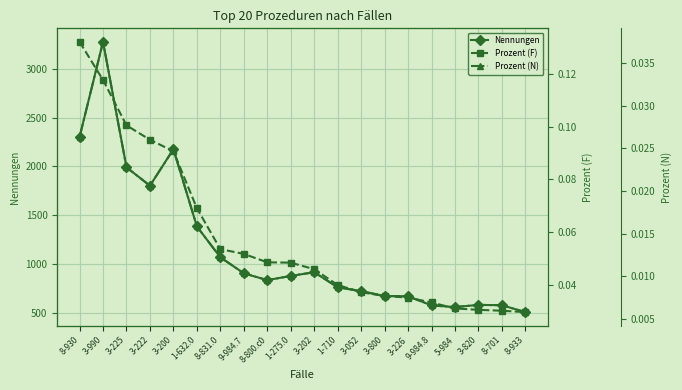

What position from the left is 9-984.7?

8